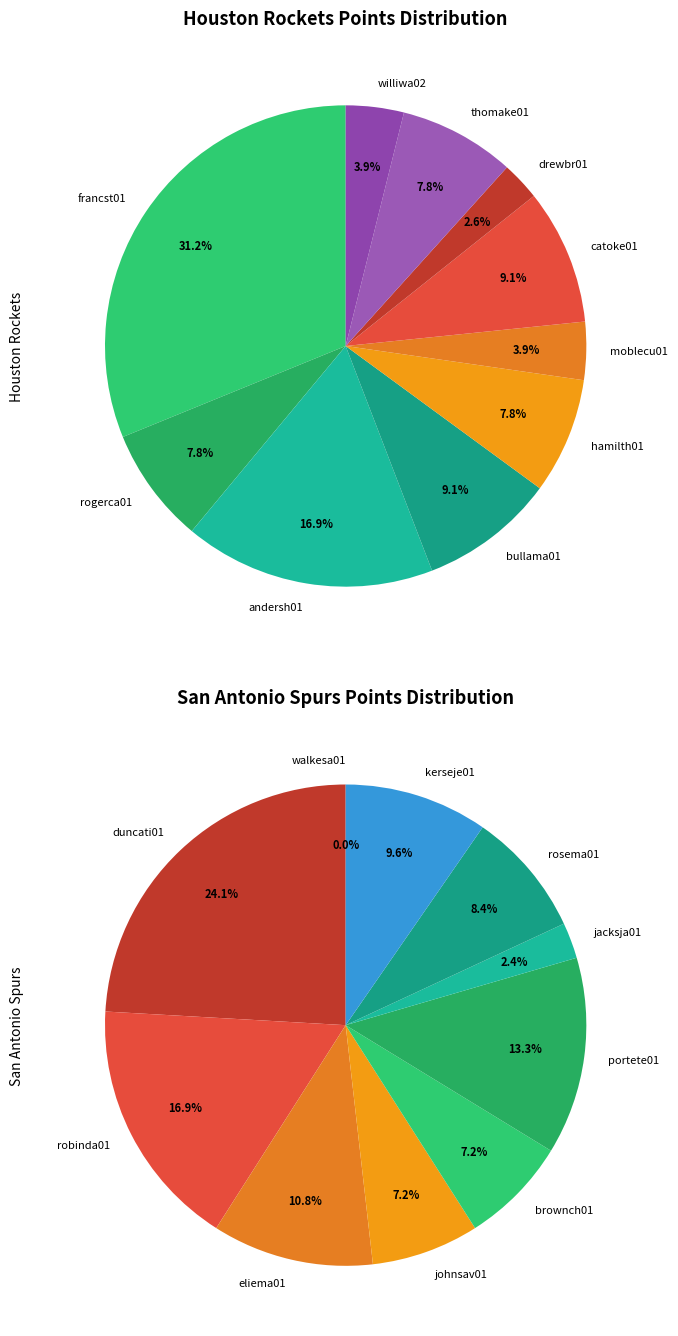

What is the difference between the highest and lowest values at 5?

8